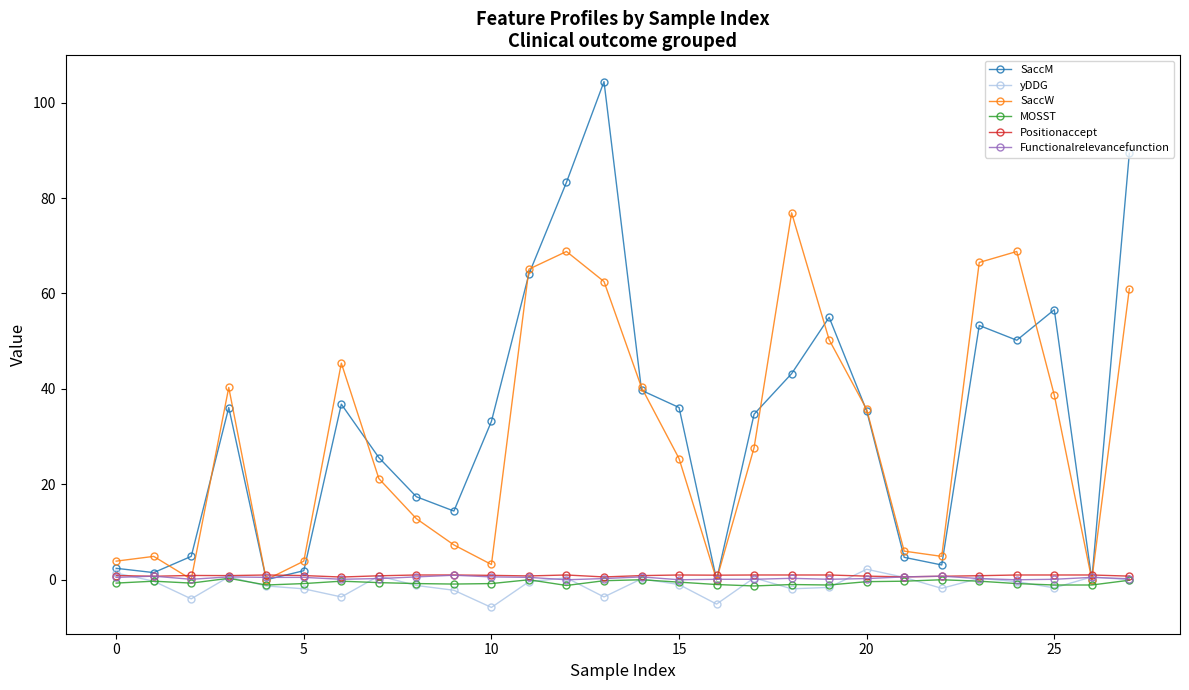

What is the sum of all yDDG values?

-30.4